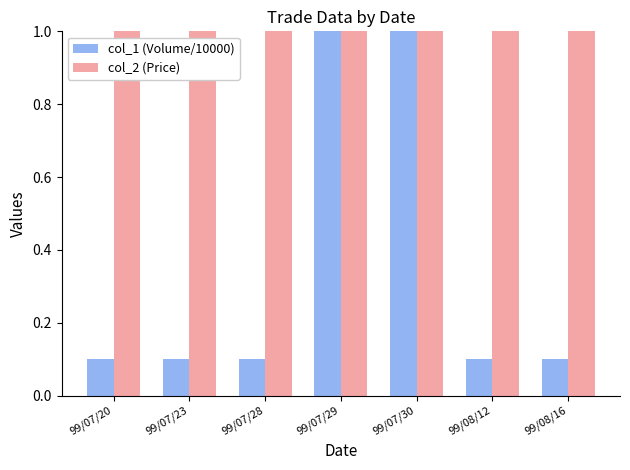

Count the col_1 (Volume/10000) values in the range 0 to 1.

7